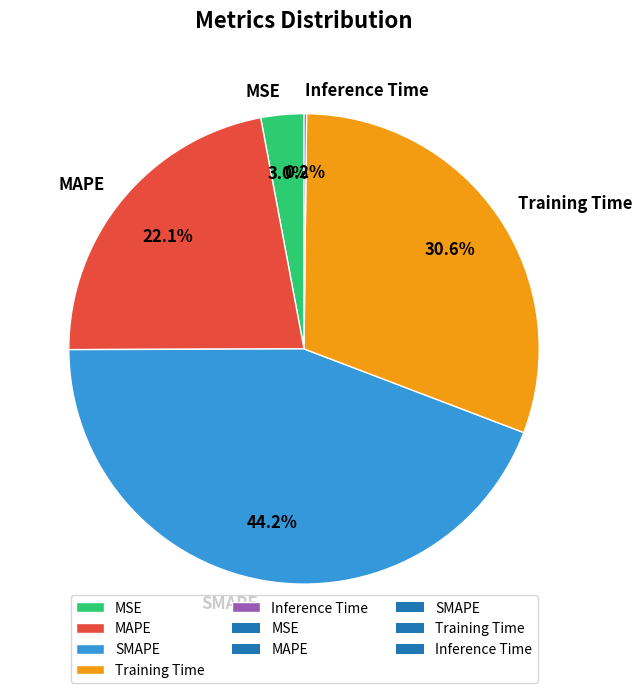

Is it true that Training Time is 37% of the pie?

False